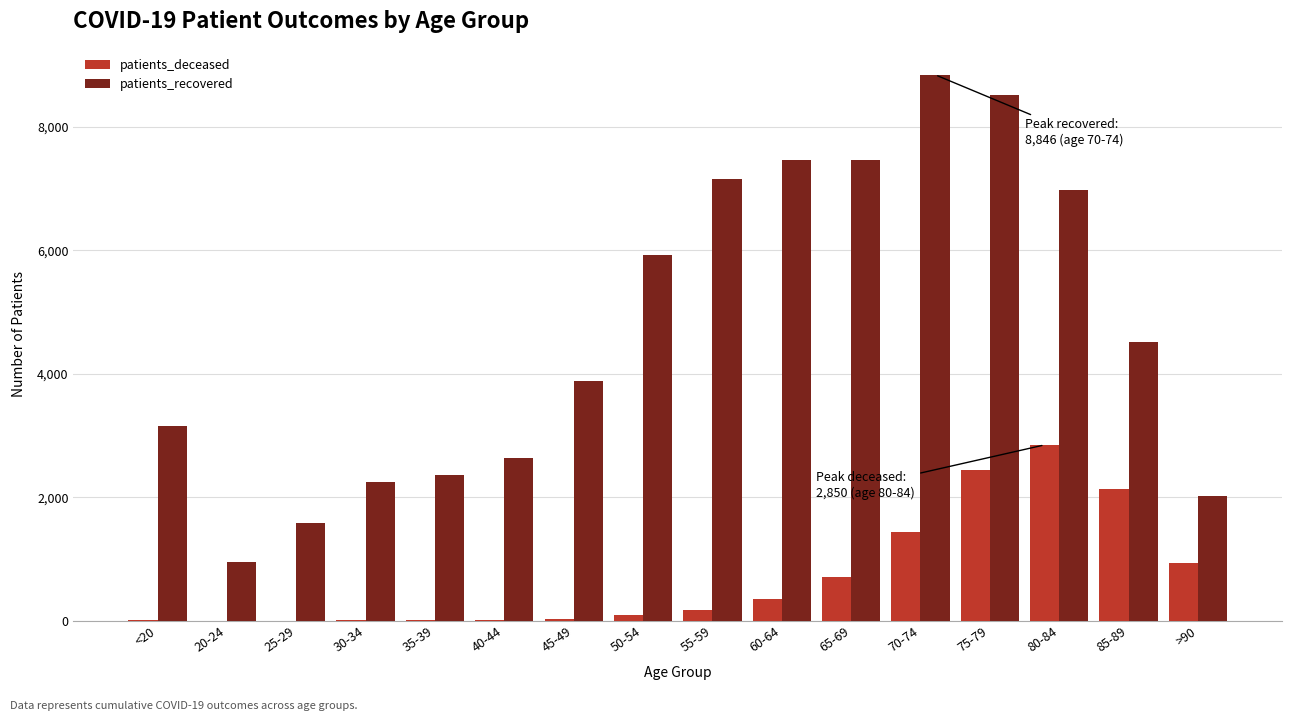

The value of patients_recovered at 40-44 is 2645. True or false?

True